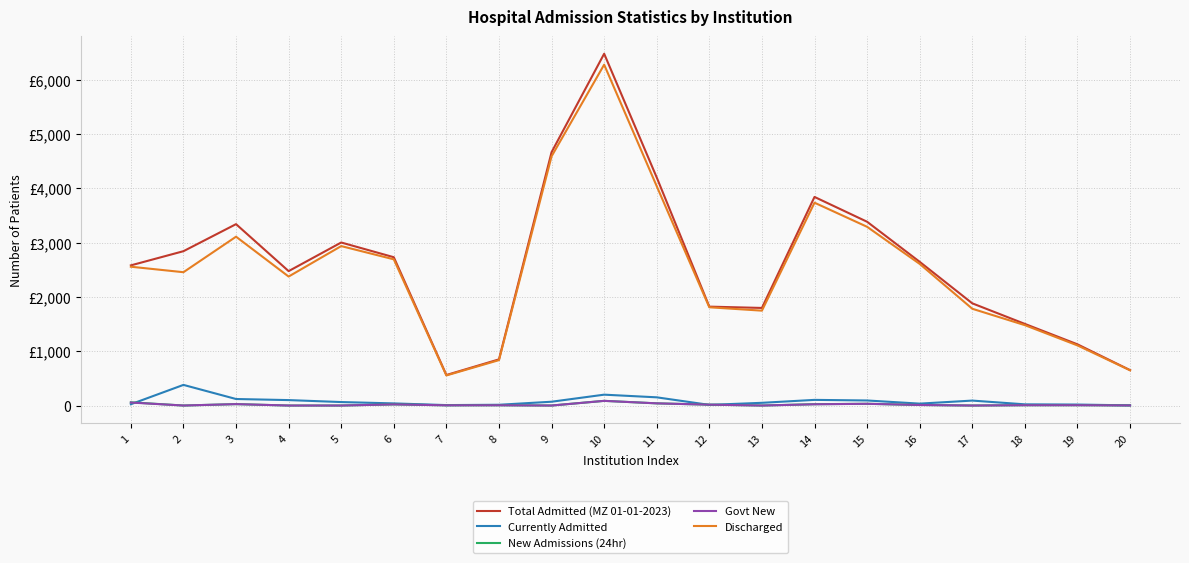

Is the value of Discharged at 1 greater than the value of Govt New at 8?

Yes